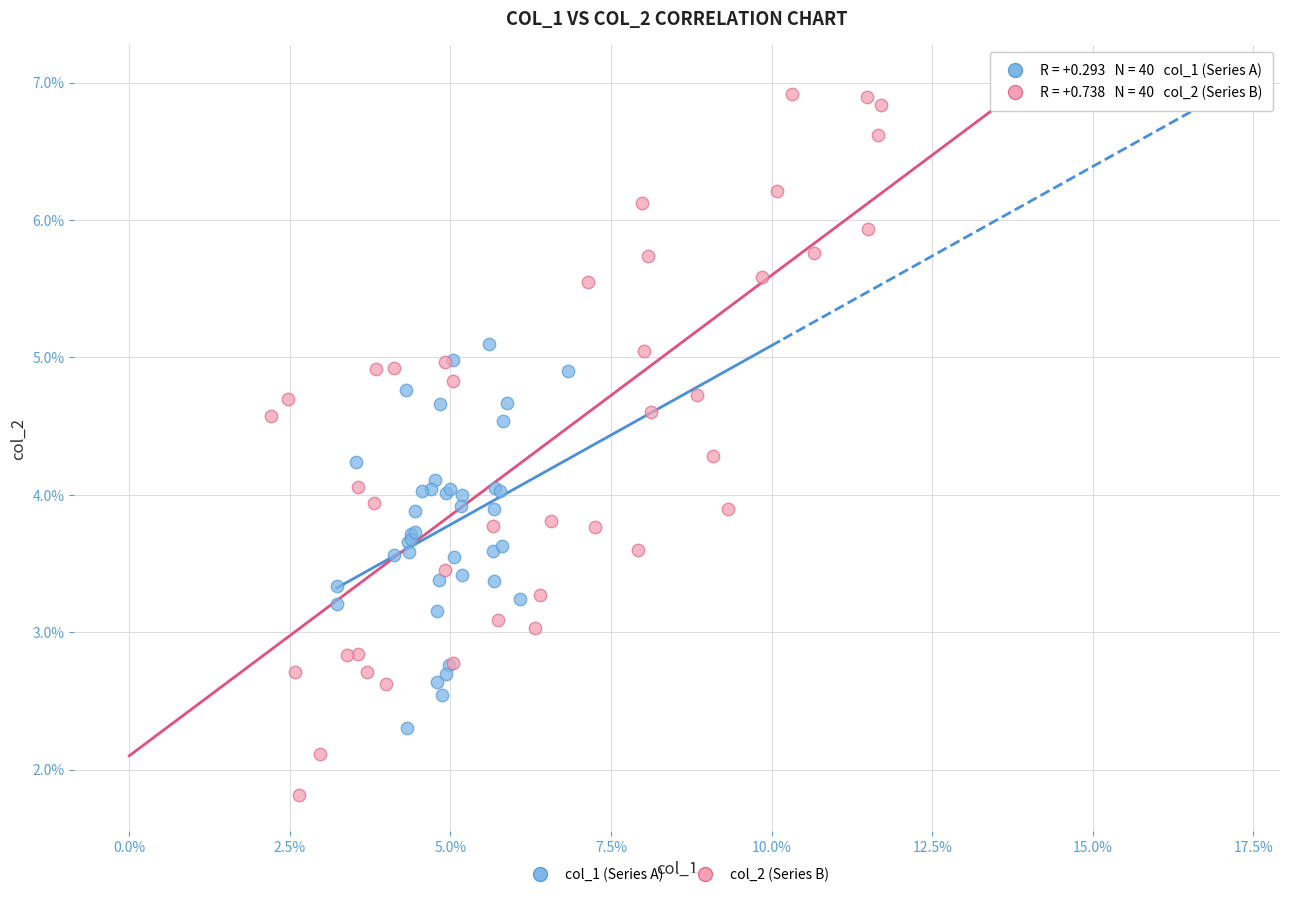

Which series reaches the maximum Y coordinate?

col_2 (Series B)